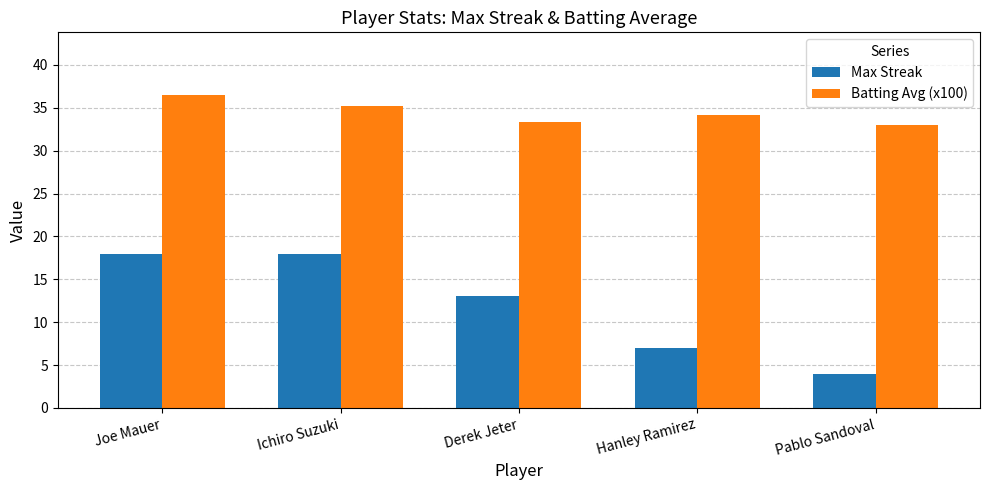

Where is Max Streak nearest to the value 11?

Derek Jeter